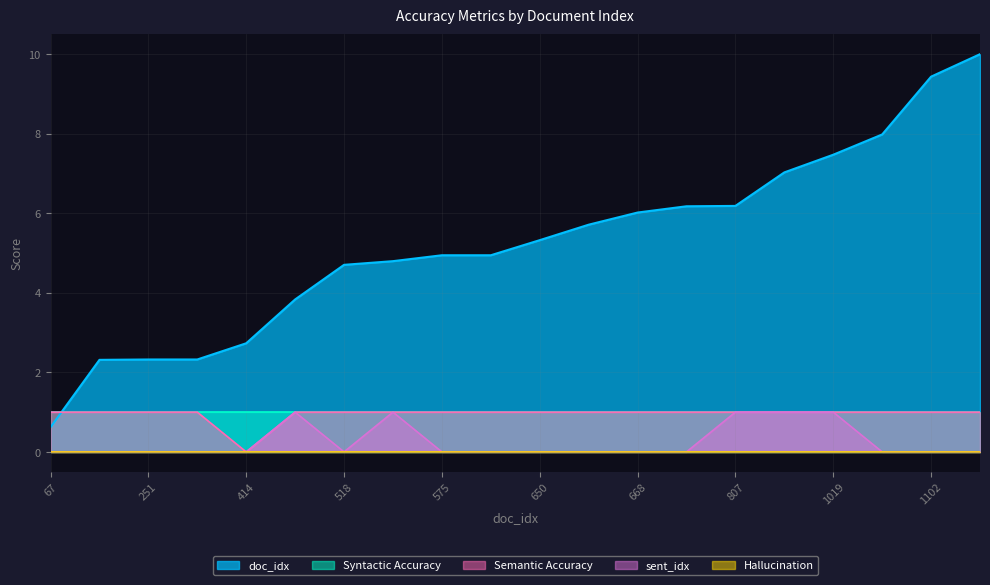

After their last crossing, which series has the higher values: Syntactic Accuracy or doc_idx?

doc_idx